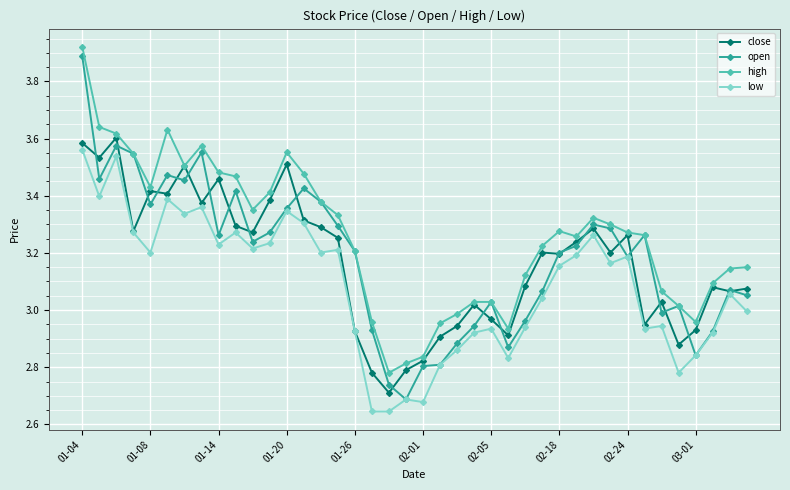

True or false: open has more than 0 interior local peaks.

True